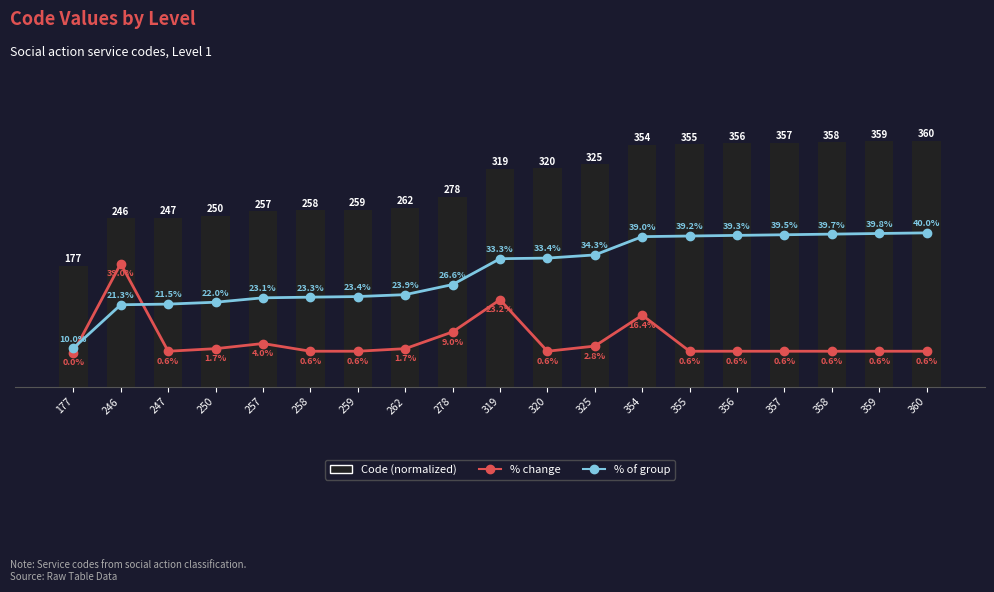

What is the average value of the % of group series?

30.1